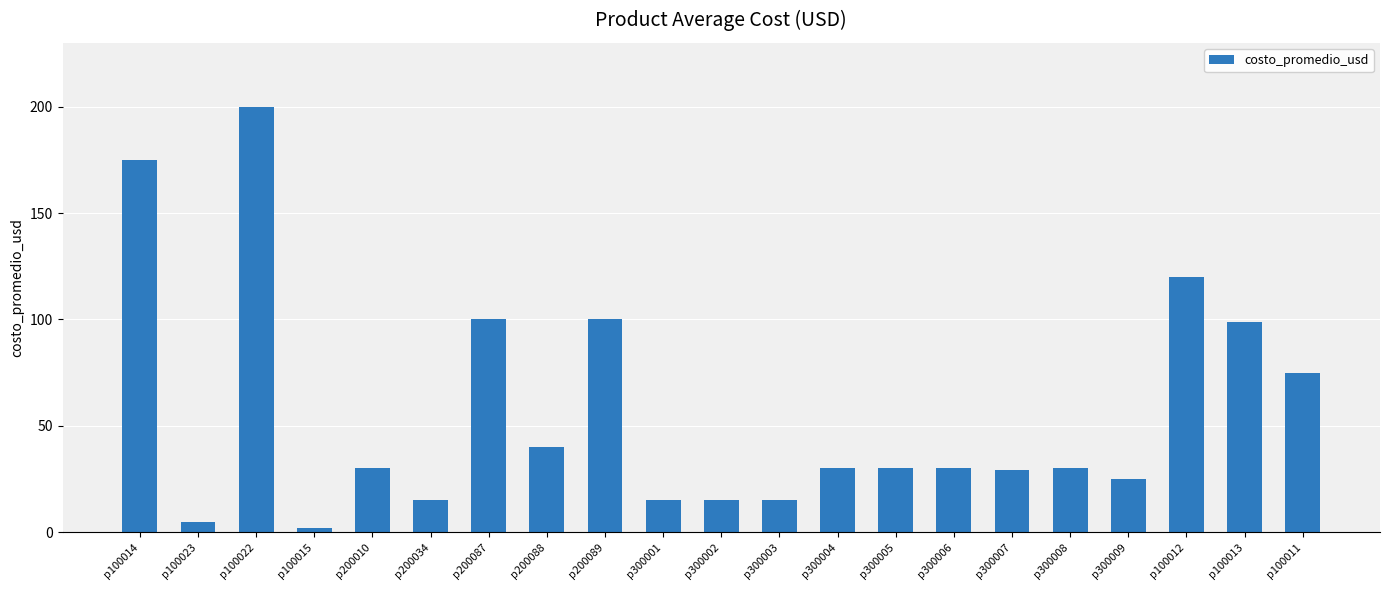

What is the ratio of the value at p300007 to the value at p200010?

1.0